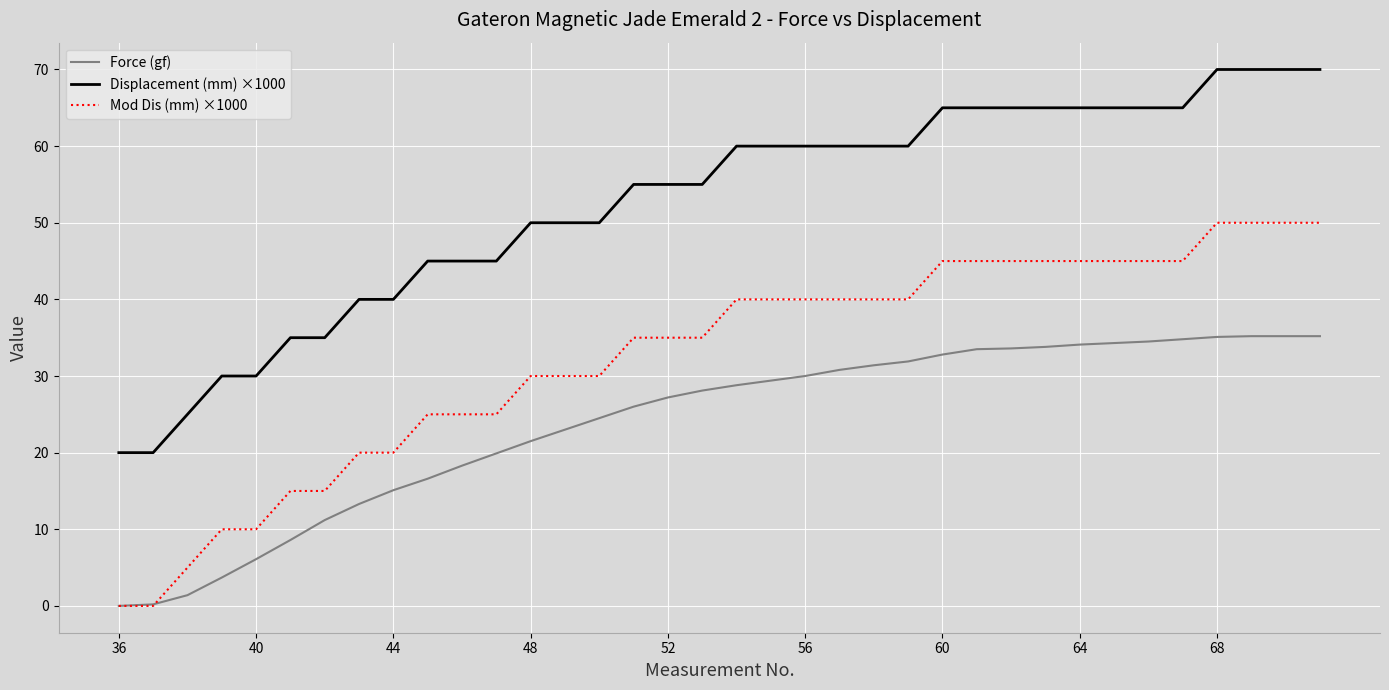

True or false: Displacement (mm) ×1000 and Mod Dis (mm) ×1000 intersect in this chart.

False